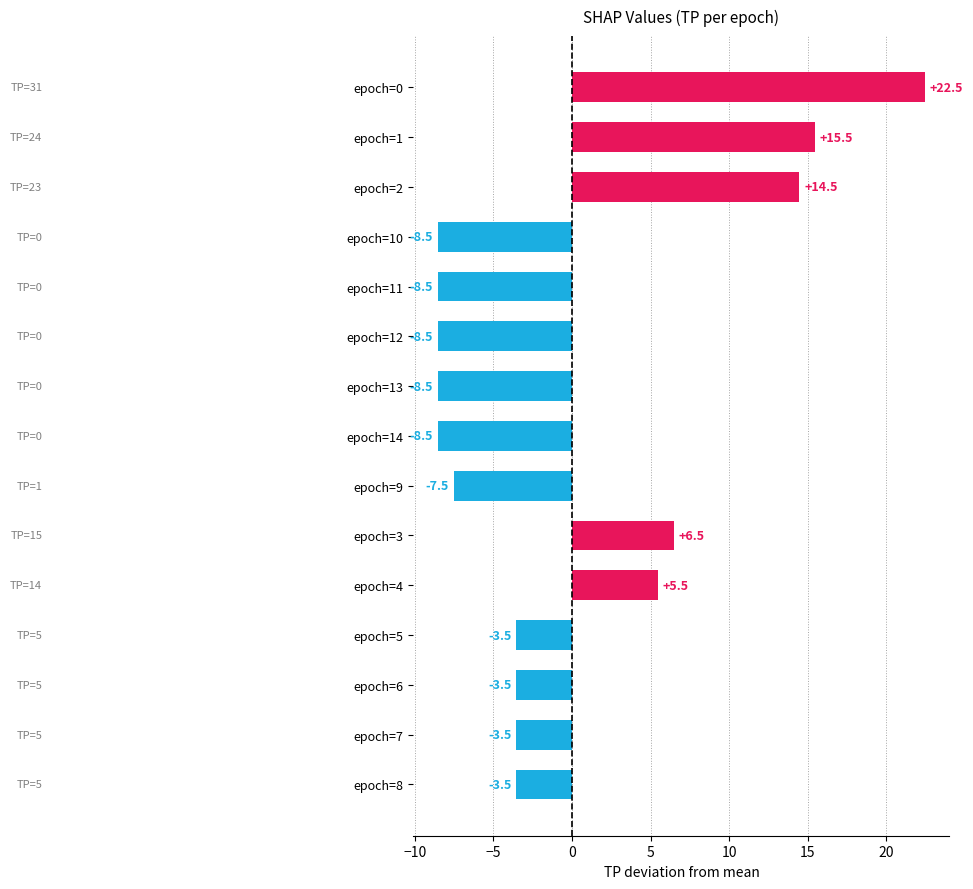

Does the chart contain stacked bars?

No